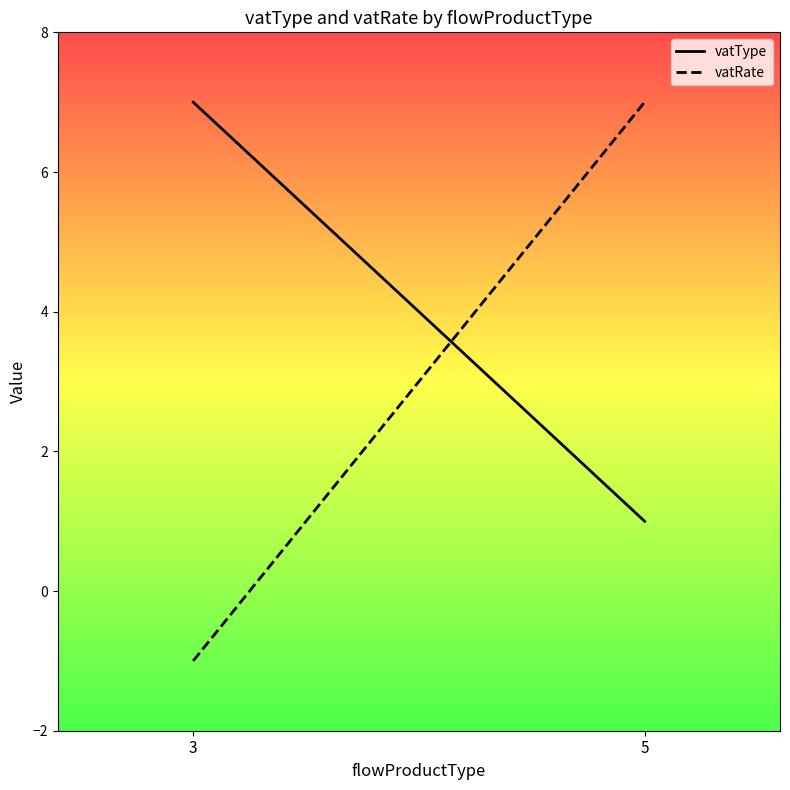

What are all the series names shown in the legend?

vatType, vatRate